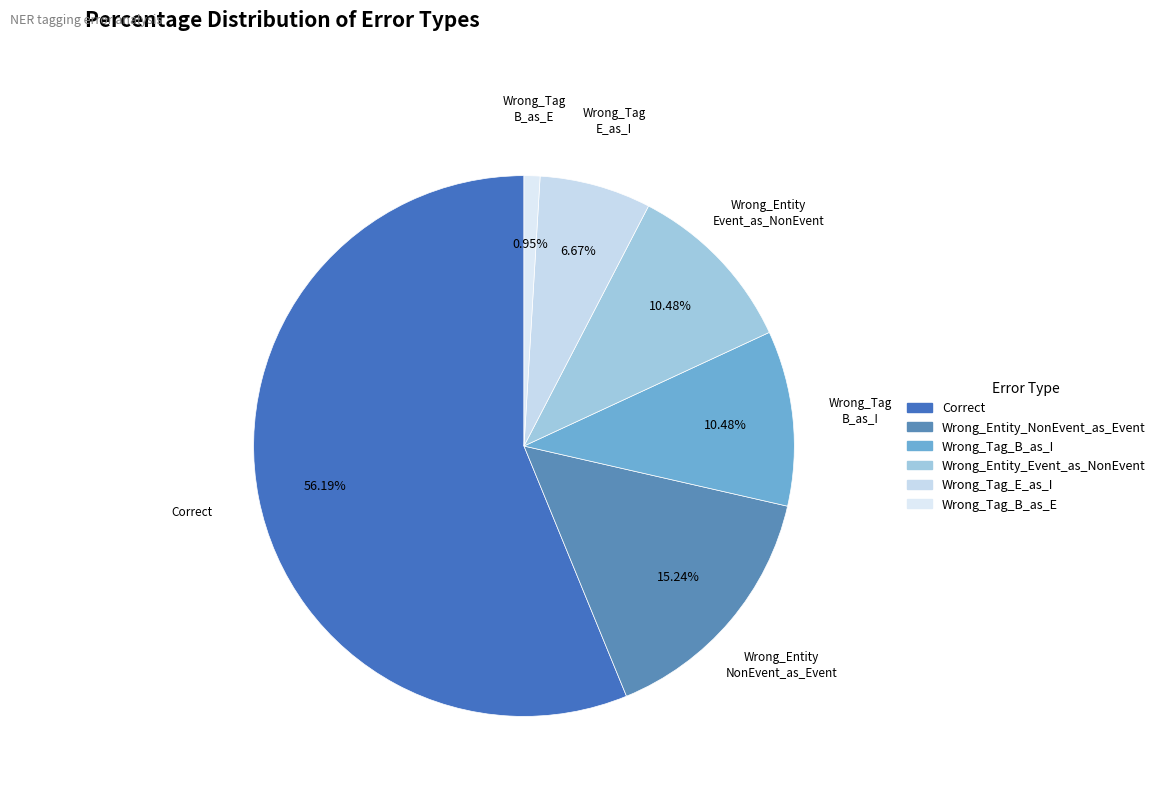

Do Wrong_Entity_Event_as_NonEvent and Correct together represent more than half of the pie?

Yes